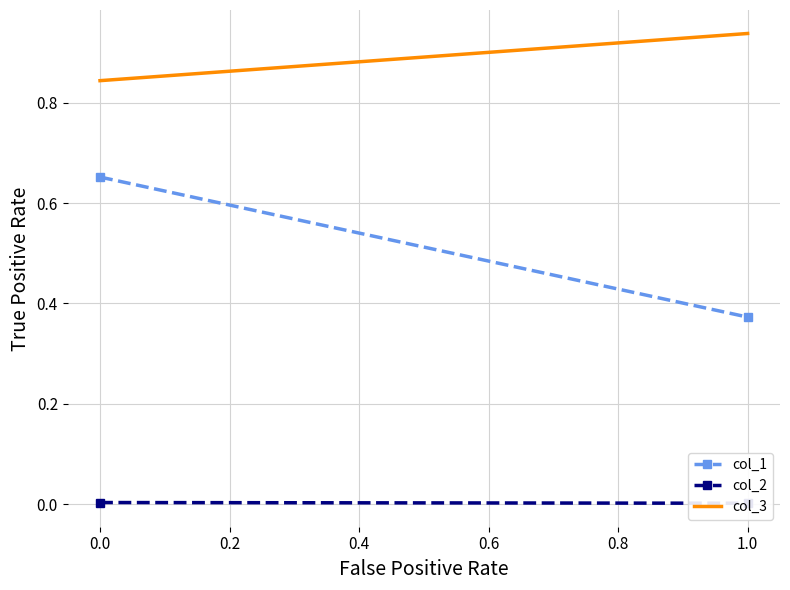

Reading left to right, list all the values displayed in this chart.

col_1: 0.7	0.4
col_2: 0.0	0.0
col_3: 0.8	0.9